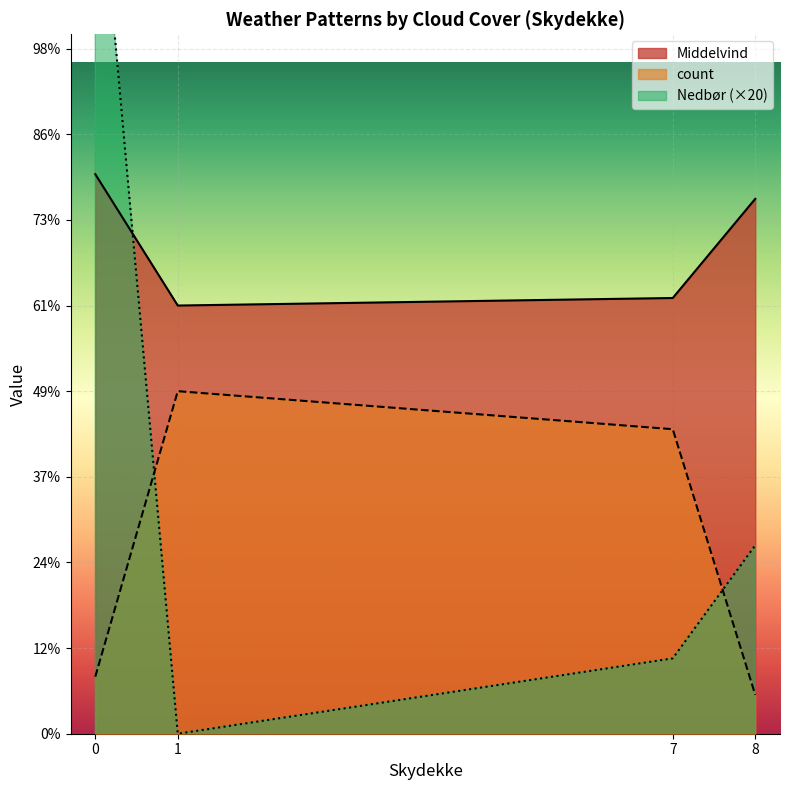

True or false: Nedbør and count cross at least once.

False